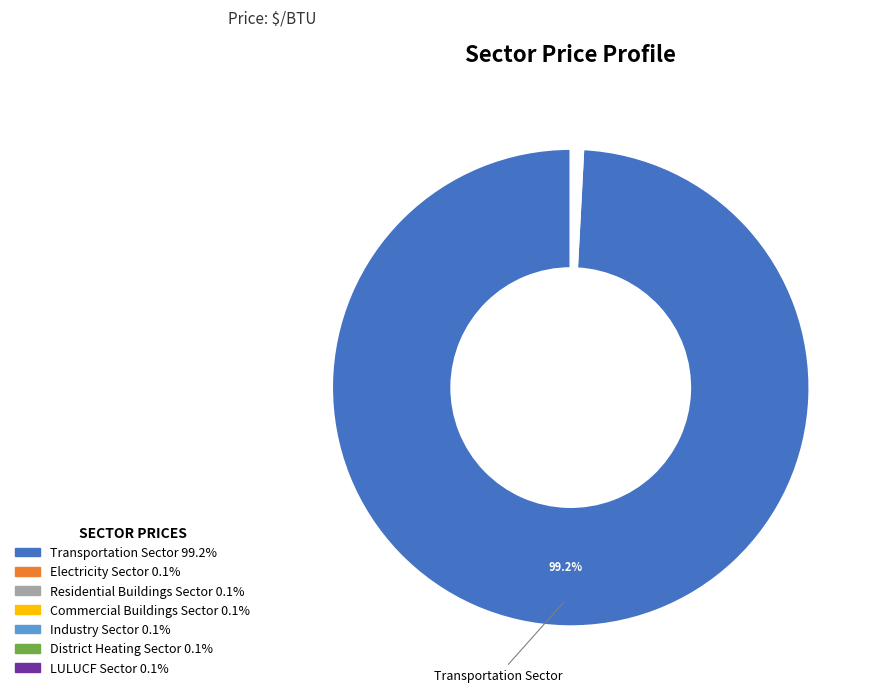

Is there a majority slice in this chart?

Yes